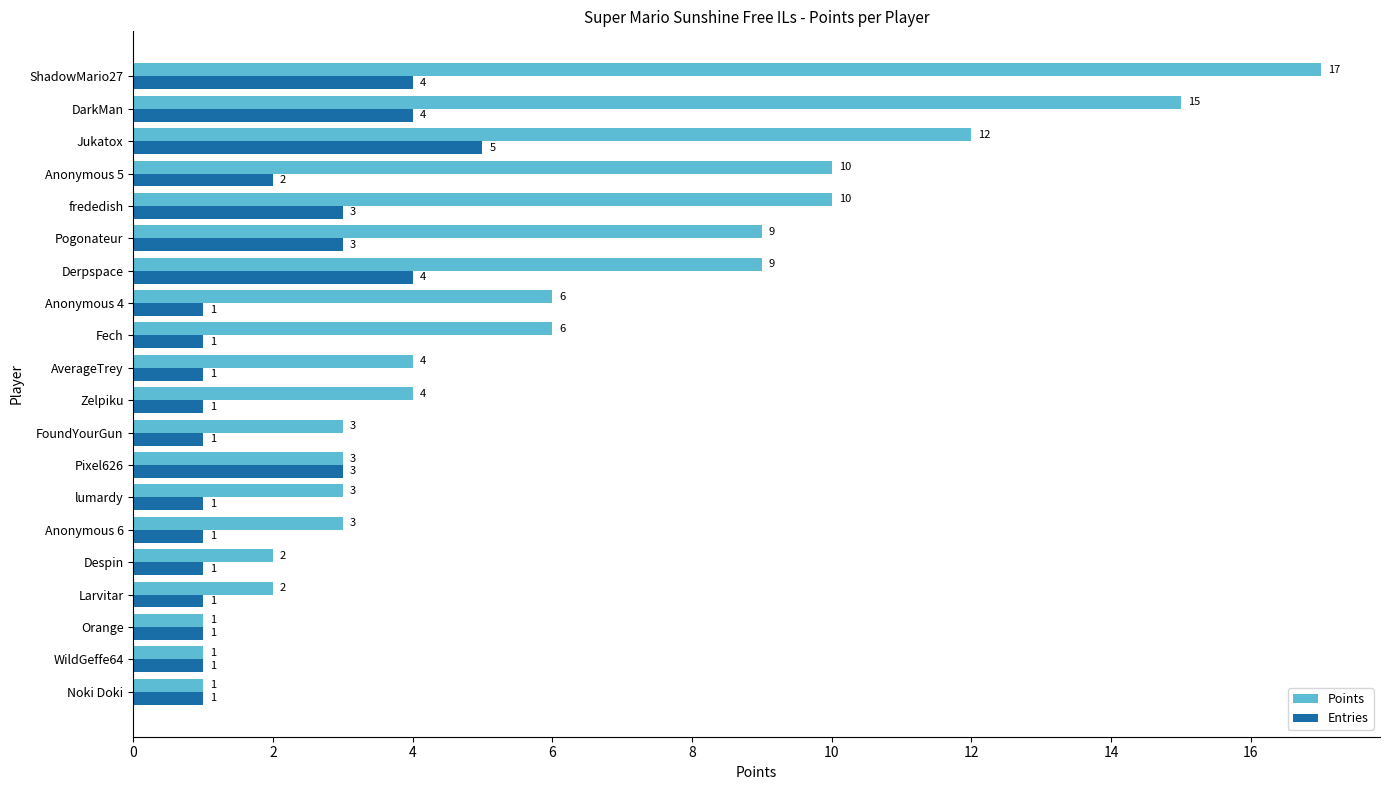

Is it true that Entries equals 3 at Pixel626?

True